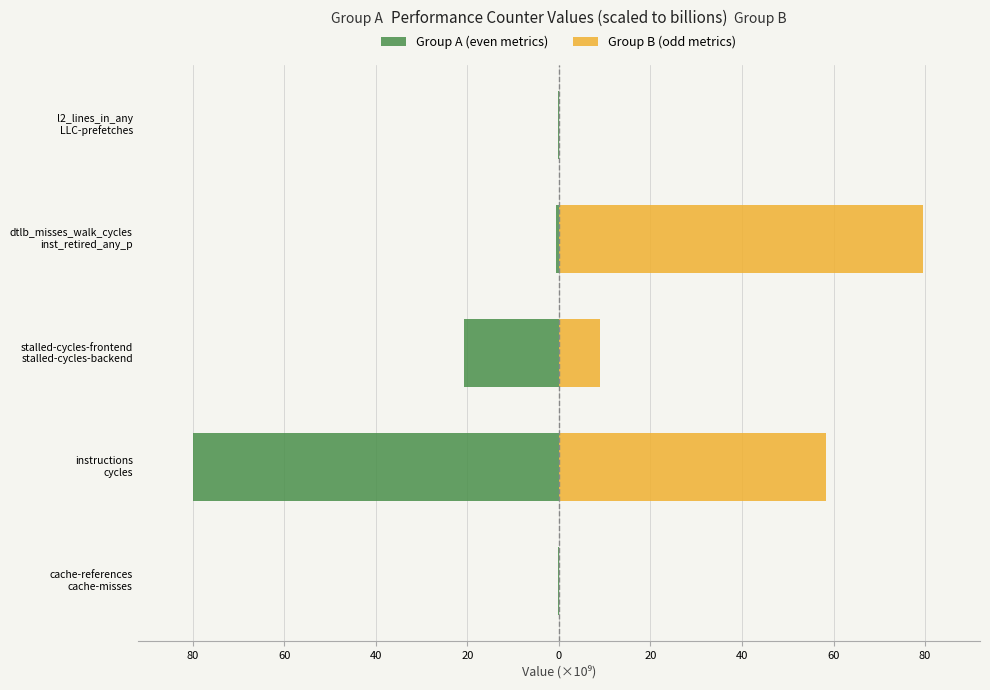

Is the value of Group B (odd metrics) at stalled-cycles-frontend stalled-cycles-backend greater than the value of Group A (even metrics) at instructions cycles?

Yes